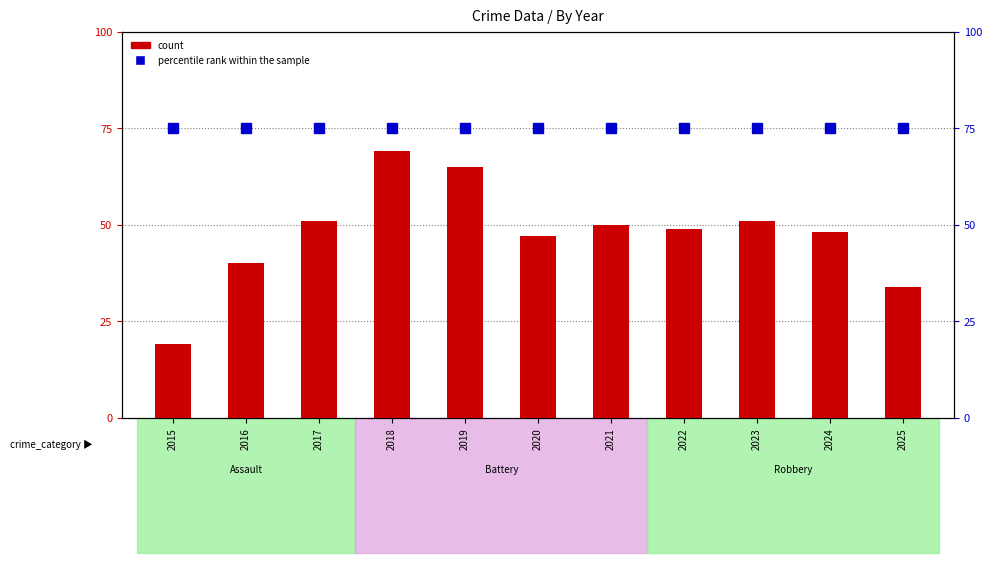

Reading left to right, what are all the values shown in this chart?

count: 19	40	51	69	65	47	50	49	51	48	34
percentile rank within the sample: 75	75	75	75	75	75	75	75	75	75	75